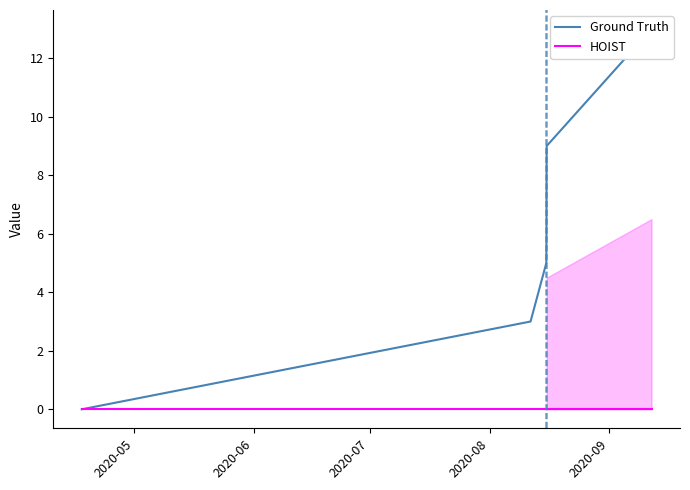

How many positive values does the Ground Truth series have?

5